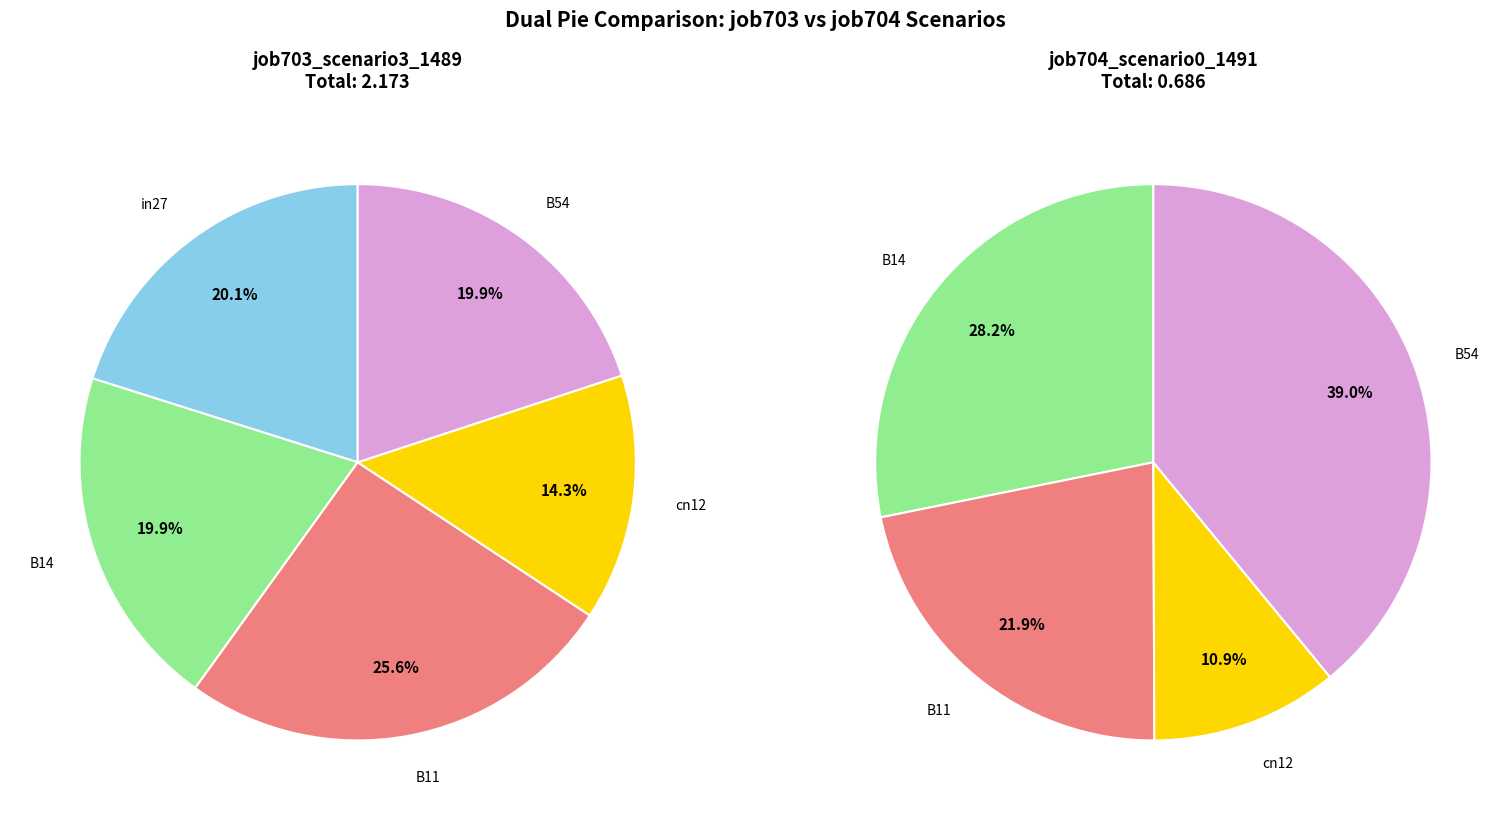

To the nearest percent, what is the difference between the B11 and B54 slice percentages?

6%